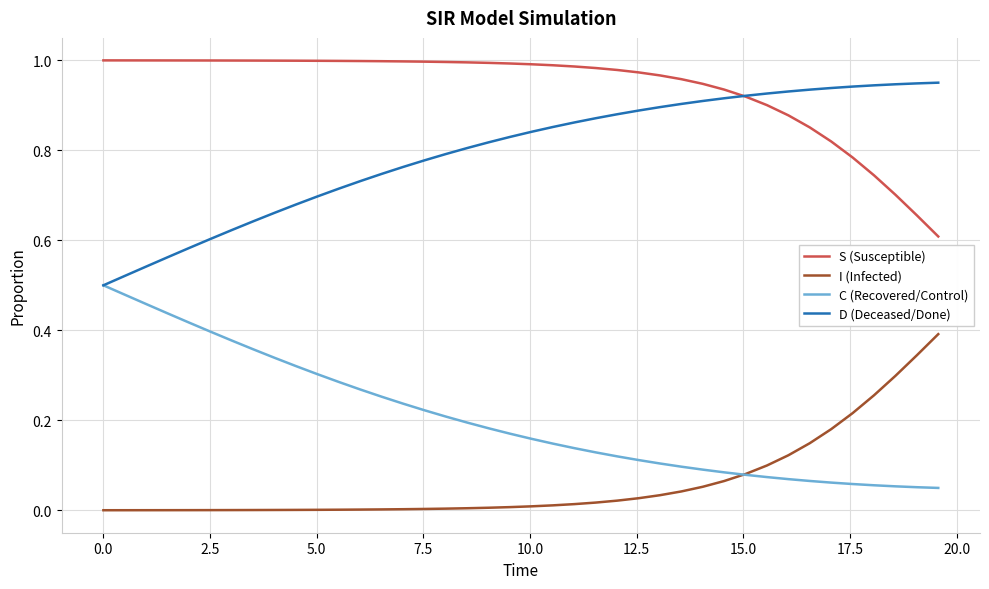

Rank the series by their maximum value, from lowest to highest.

I (Infected), C (Recovered/Control), D (Deceased/Done), S (Susceptible)